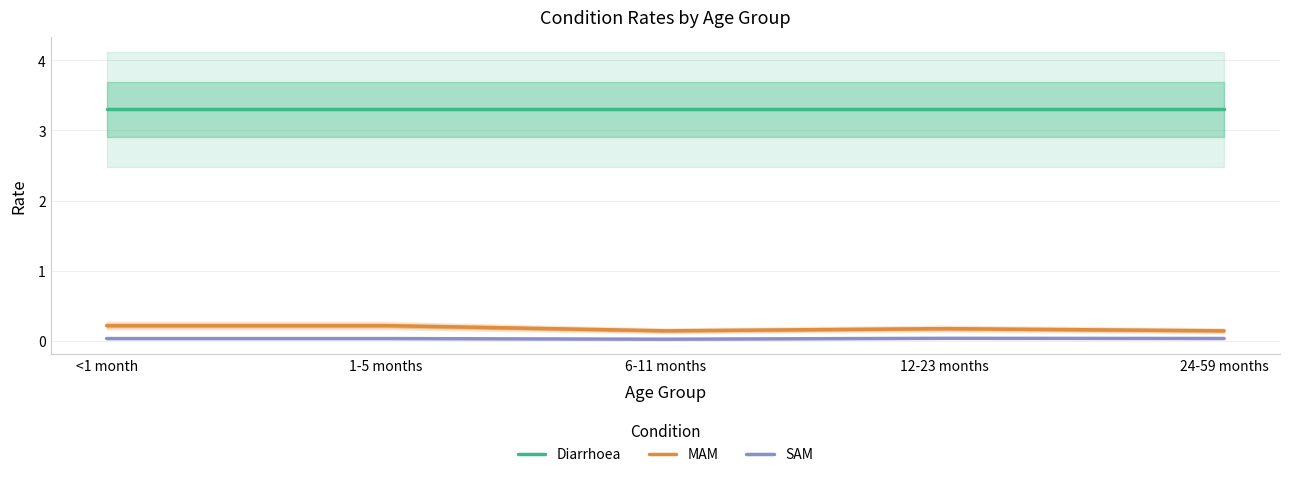

Which series has the widest spread of values?

MAM